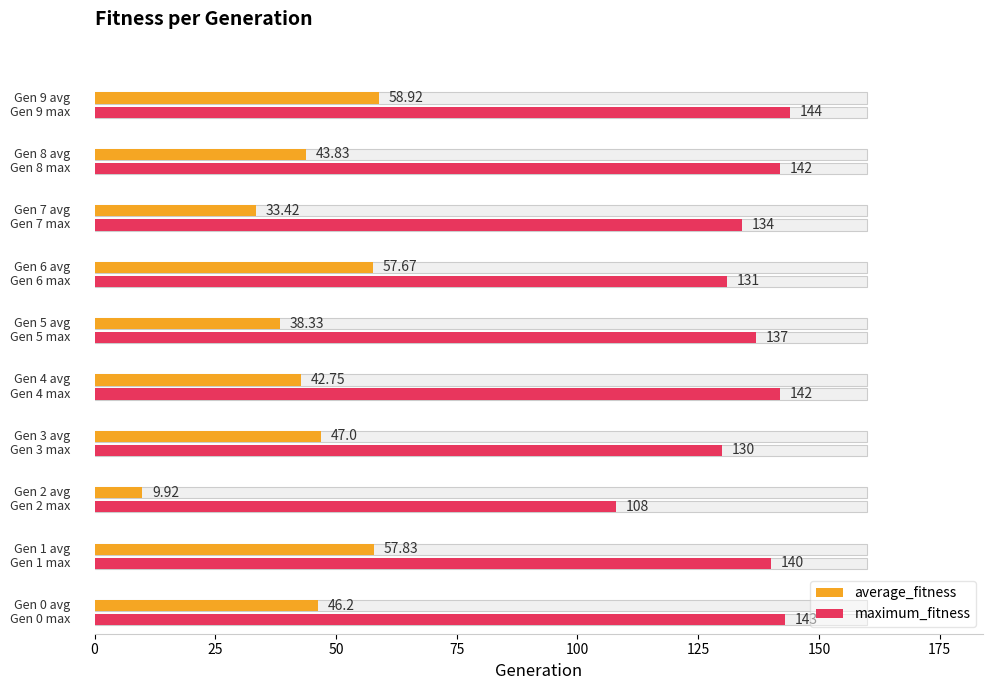

What is the average value of the average_fitness series?

43.6